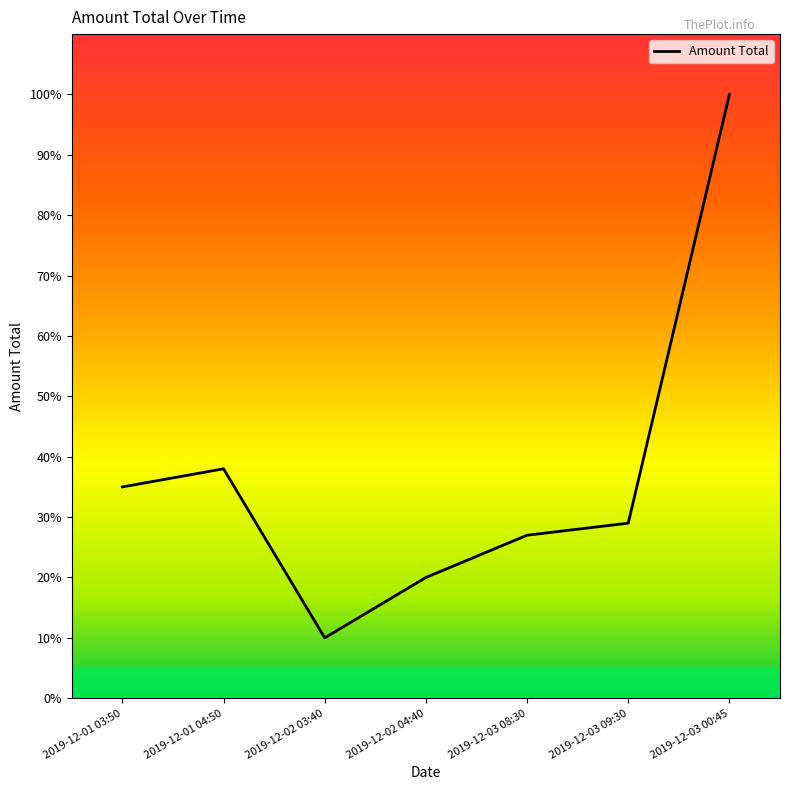

How many lines are shown in the chart?

1